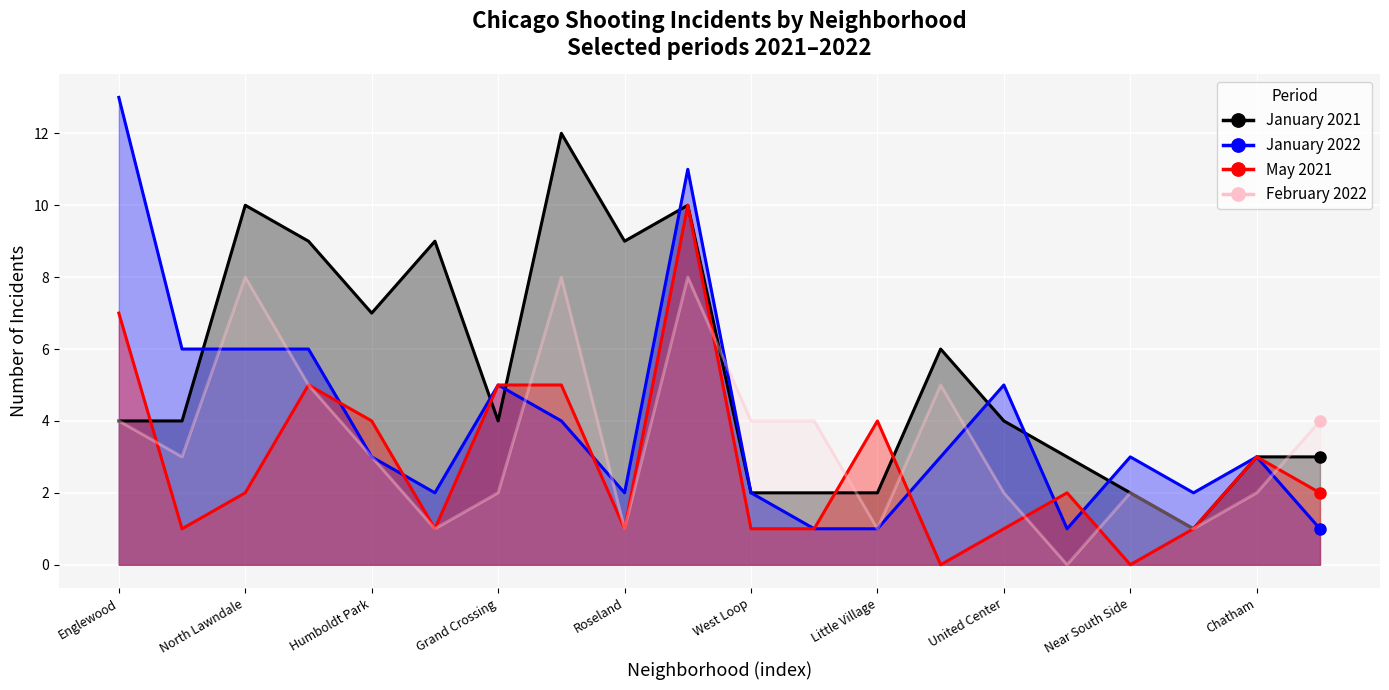

What is the total value across all series at 13?

14